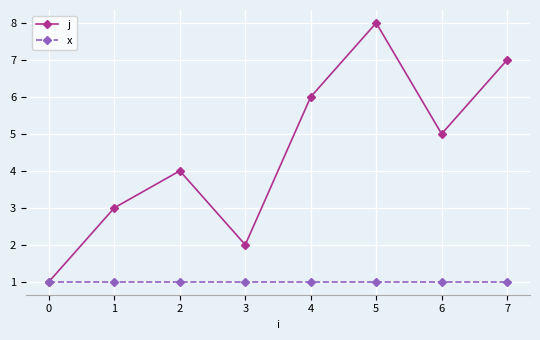

How many categories are shown in the chart?

8